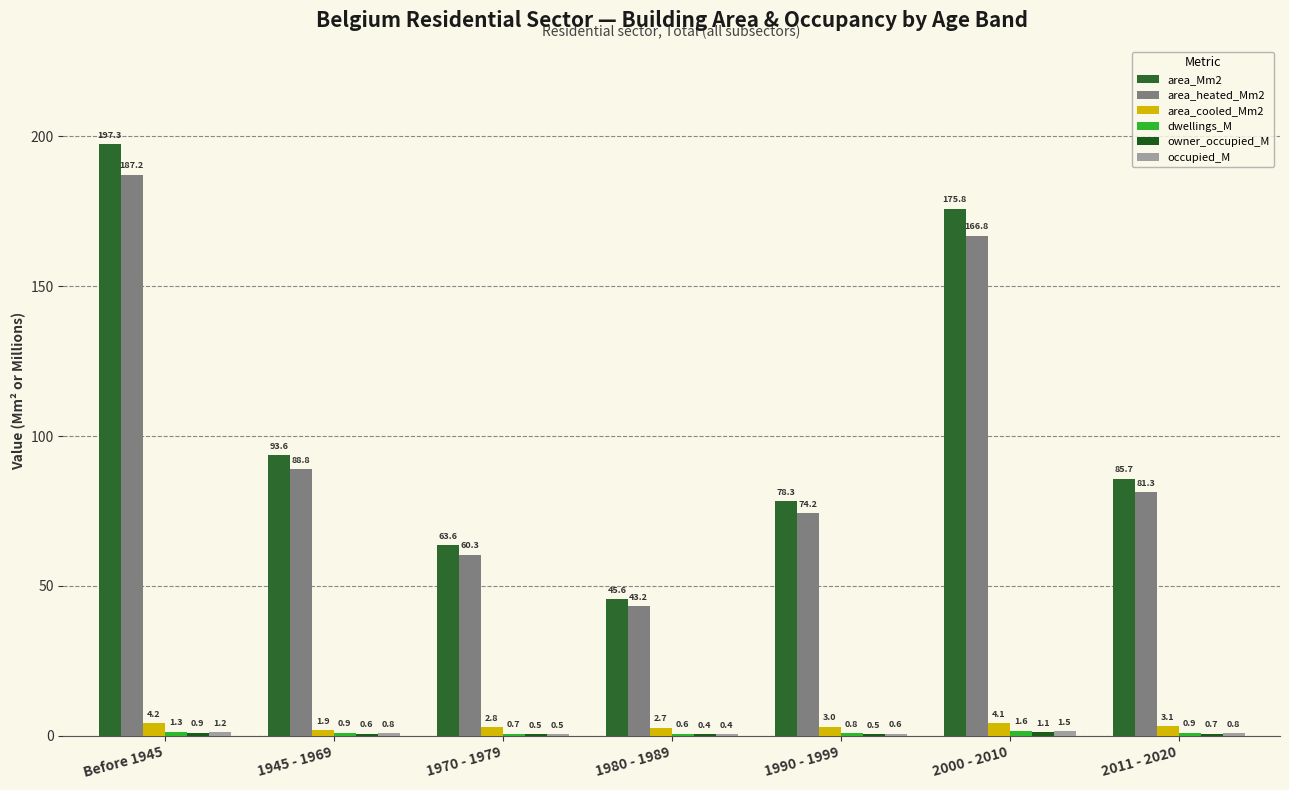

At which label does area_cooled_Mm2 first exceed 3?

Before 1945